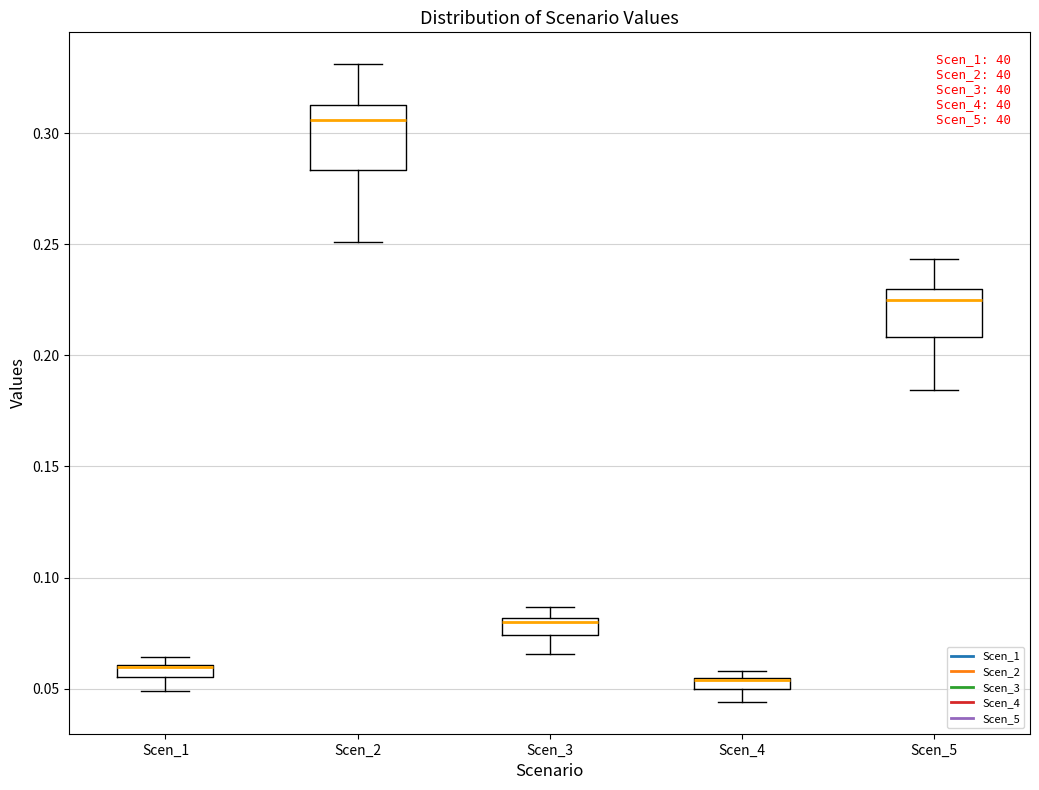

Which box is the tallest, from its lower edge to its upper edge?

Scen_2